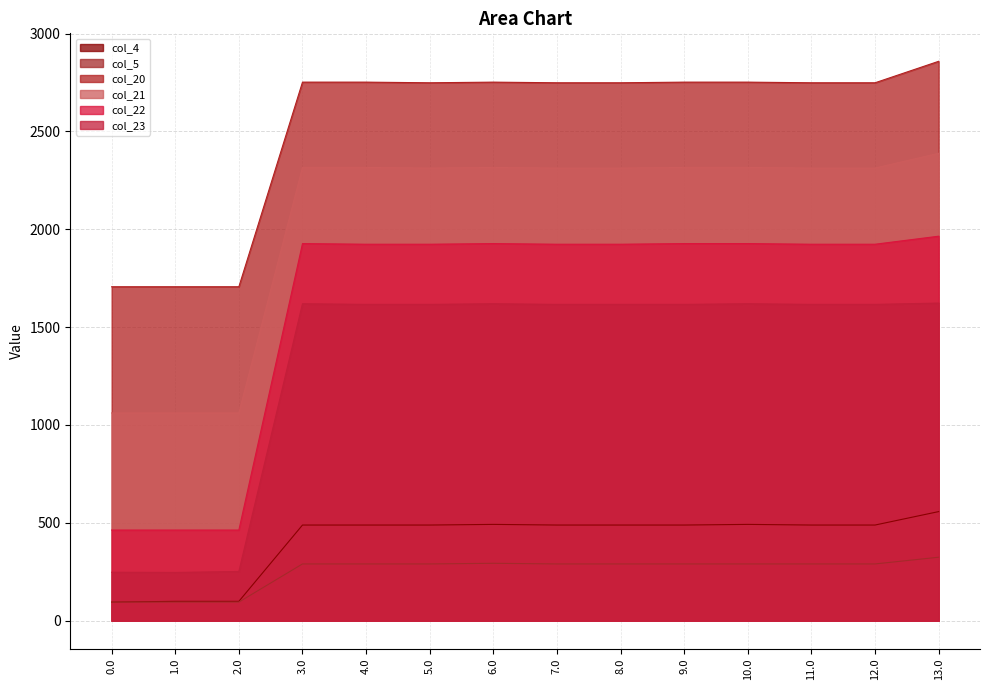

True or false: col_4 has more than 2 points higher than both neighbors.

False